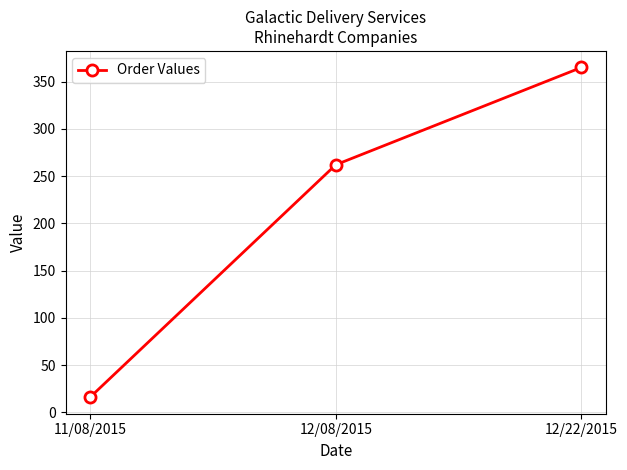

What is the sum of the values at 11/08/2015 and 12/08/2015?

278